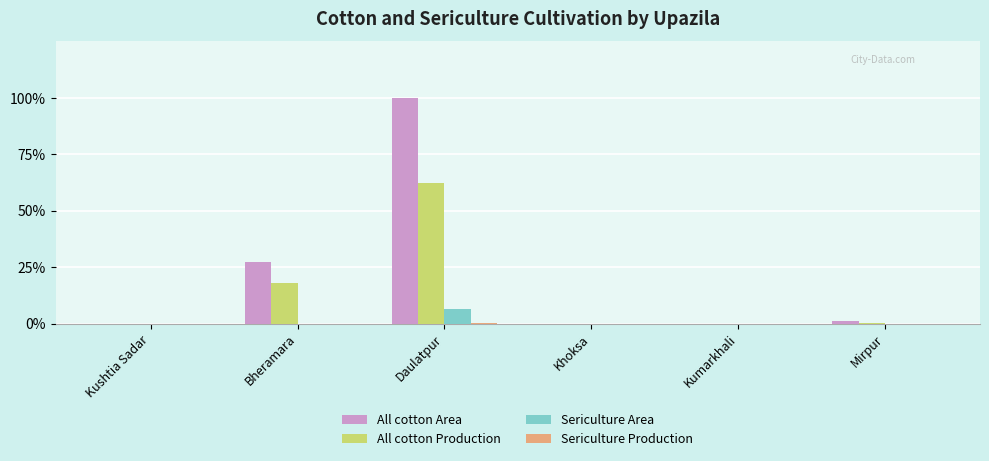

Are the bars grouped side by side (vs. stacked)?

Yes